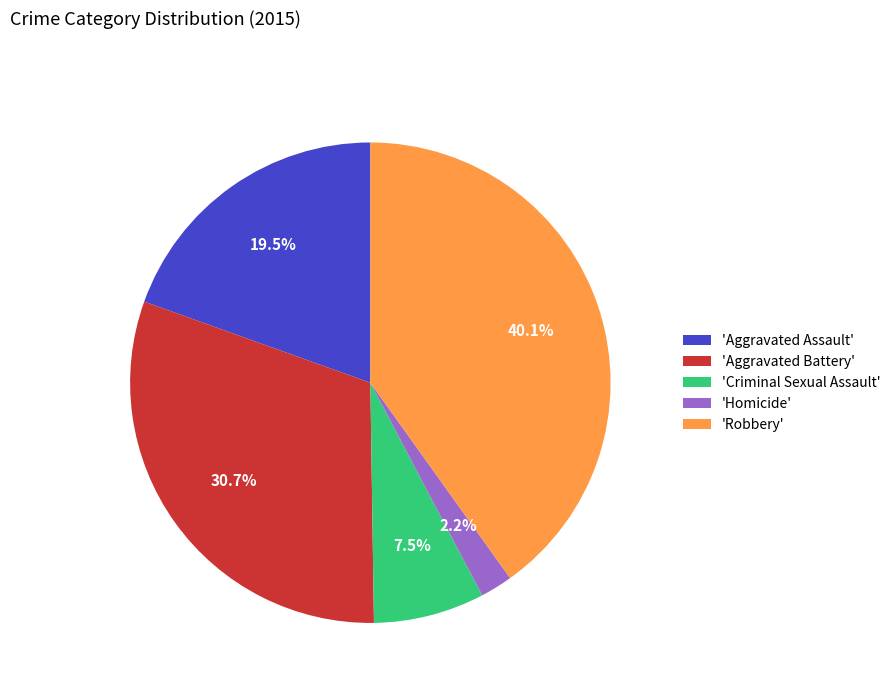

Is there any slice that represents more than half of the pie?

No